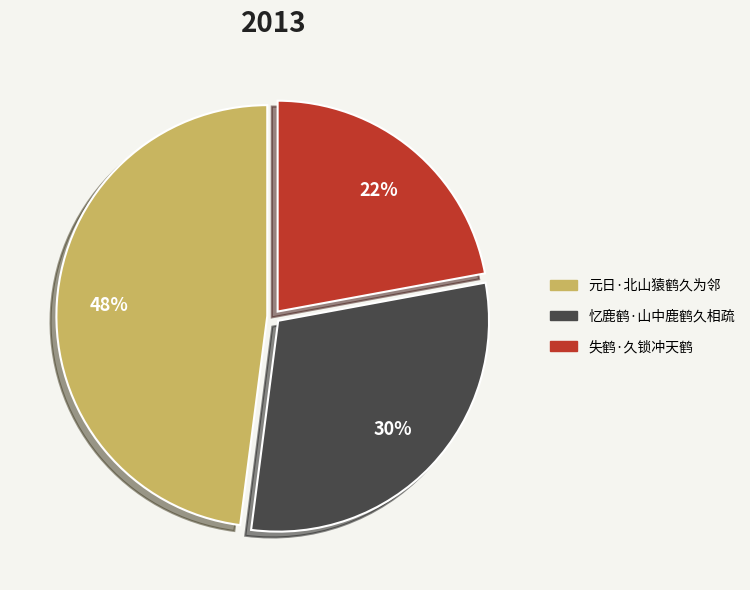

What is the ratio of the value at 忆鹿鹤·山中鹿鹤久相疏 to the value at 失鹤·久锁冲天鹤?

1.4